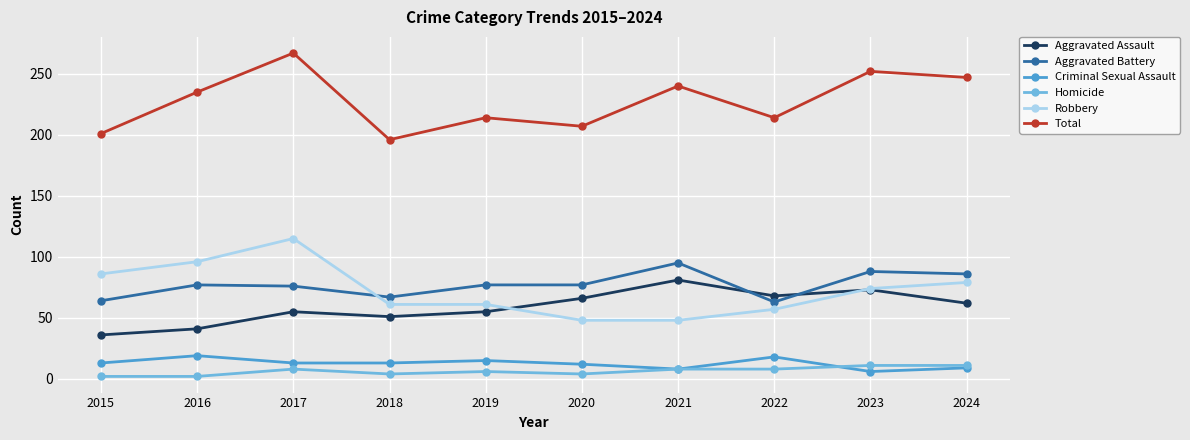

The Aggravated Assault series shows 66 at 2016. True or false?

False